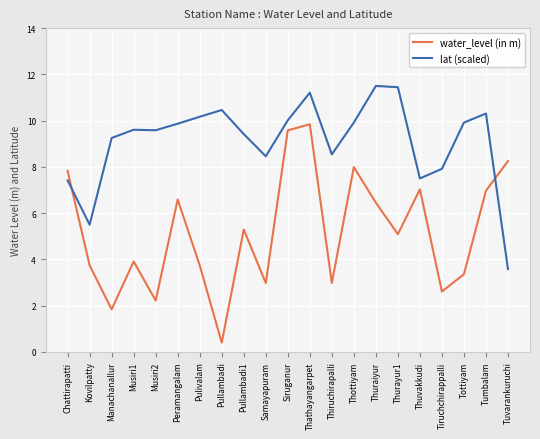

Which series has the largest total across all categories?

lat (scaled)